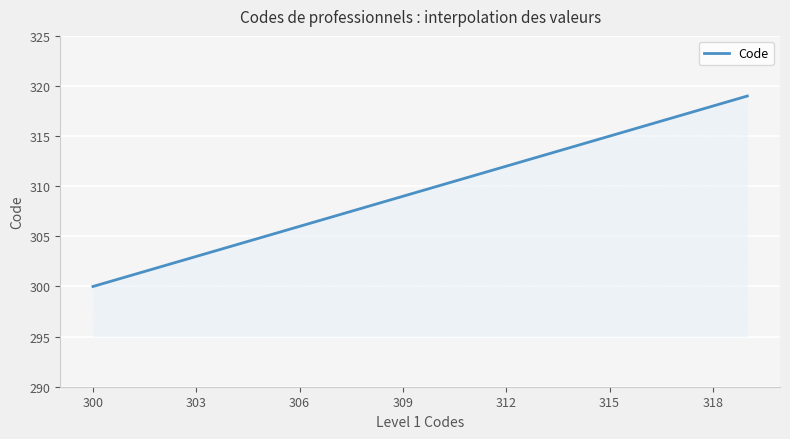

What is the difference between the maximum and minimum values?

19